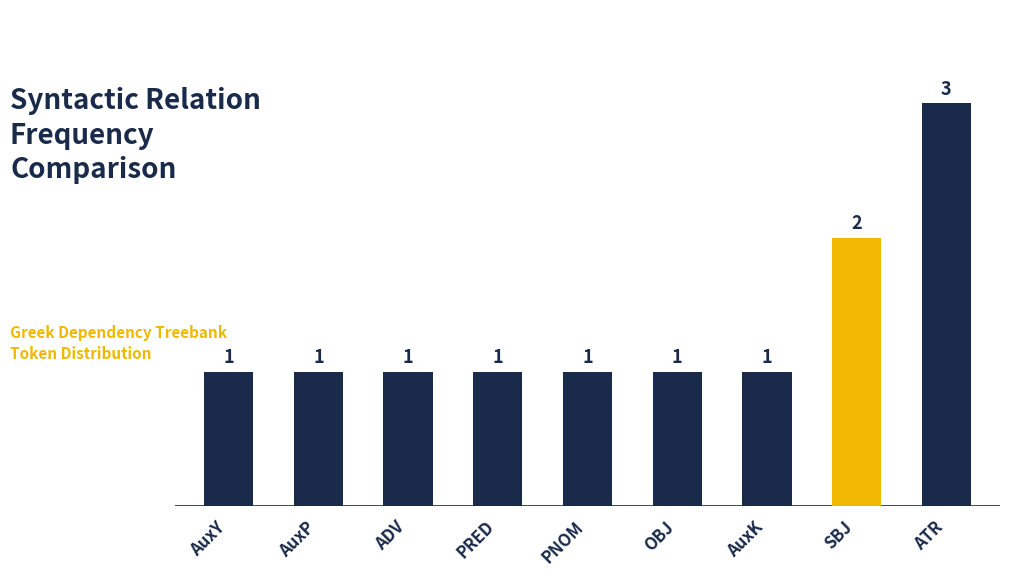

Reading right to left, extract all data points from this chart.

3	2	1	1	1	1	1	1	1